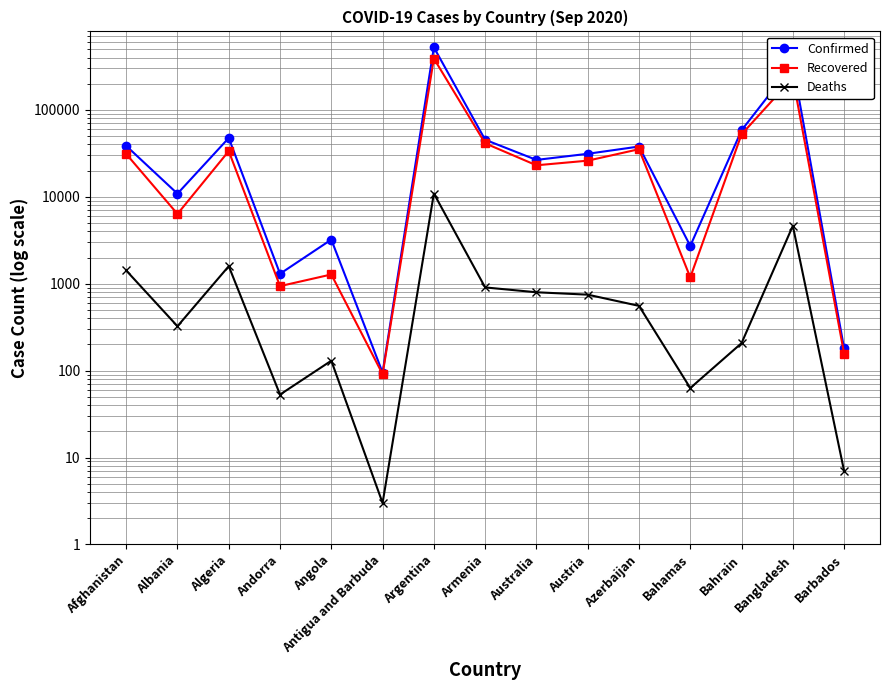

Does the chart display data point markers on the line(s)?

Yes